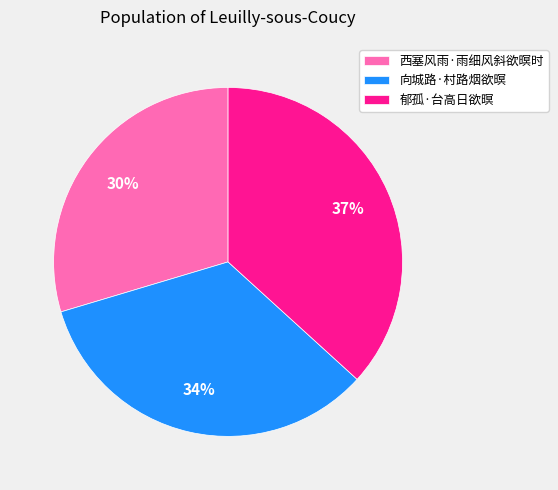

Does 郁孤·台高日欲暝 account for over 50% of the chart?

No